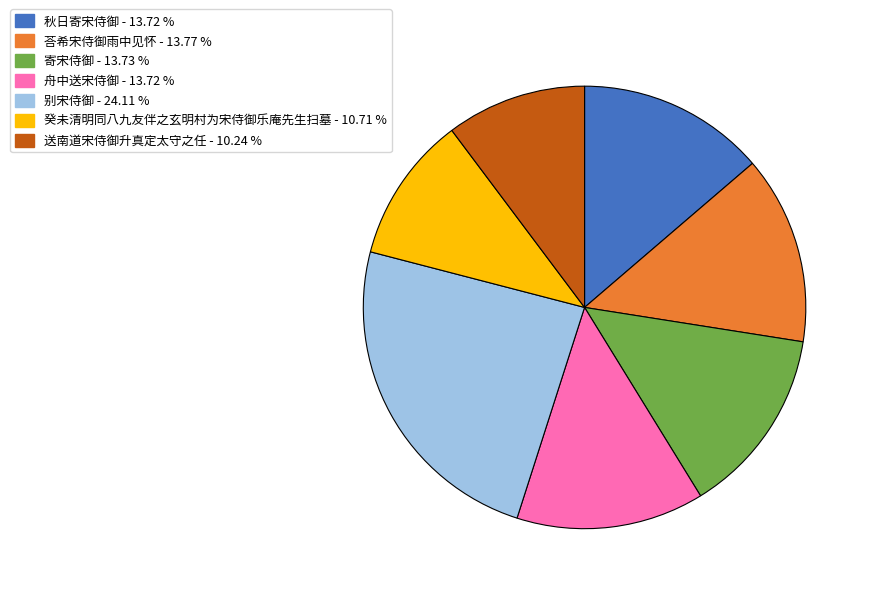

Is the sum of 别宋侍御 and 荅希宋侍御雨中见怀 greater than half?

No